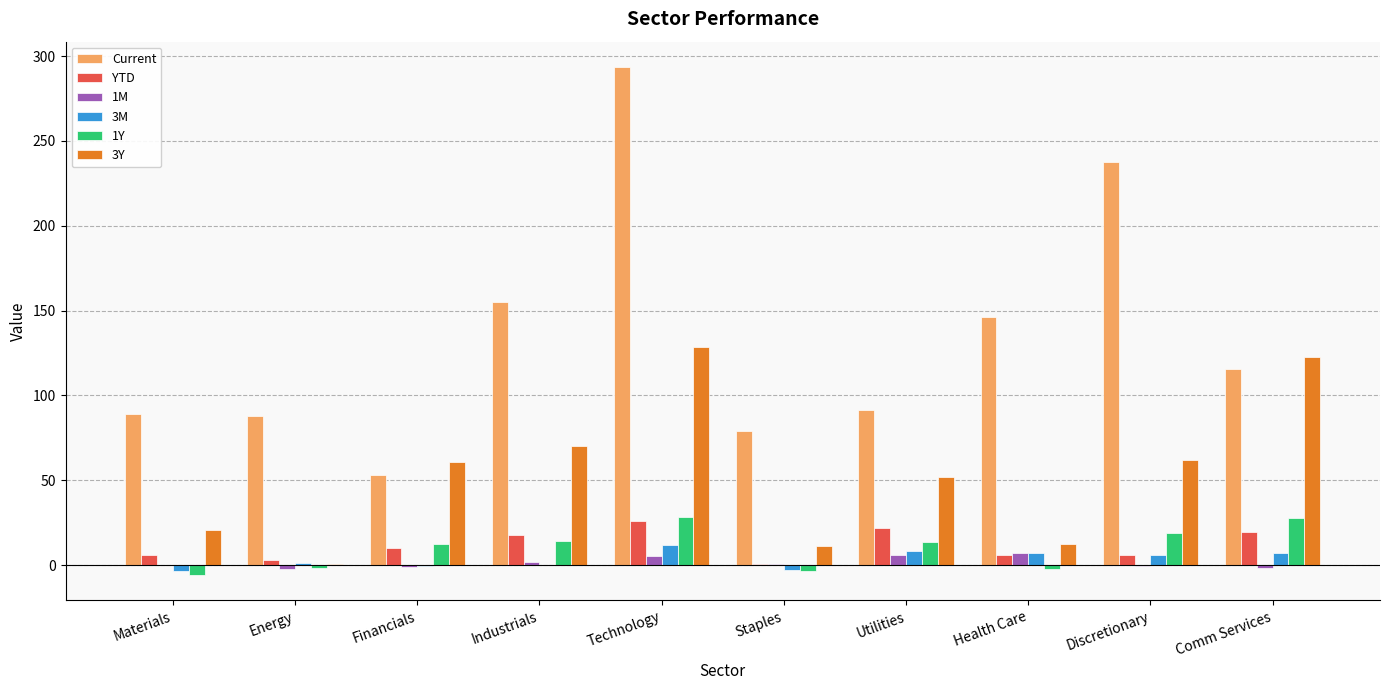

What is the sum of all 3Y values?

541.6